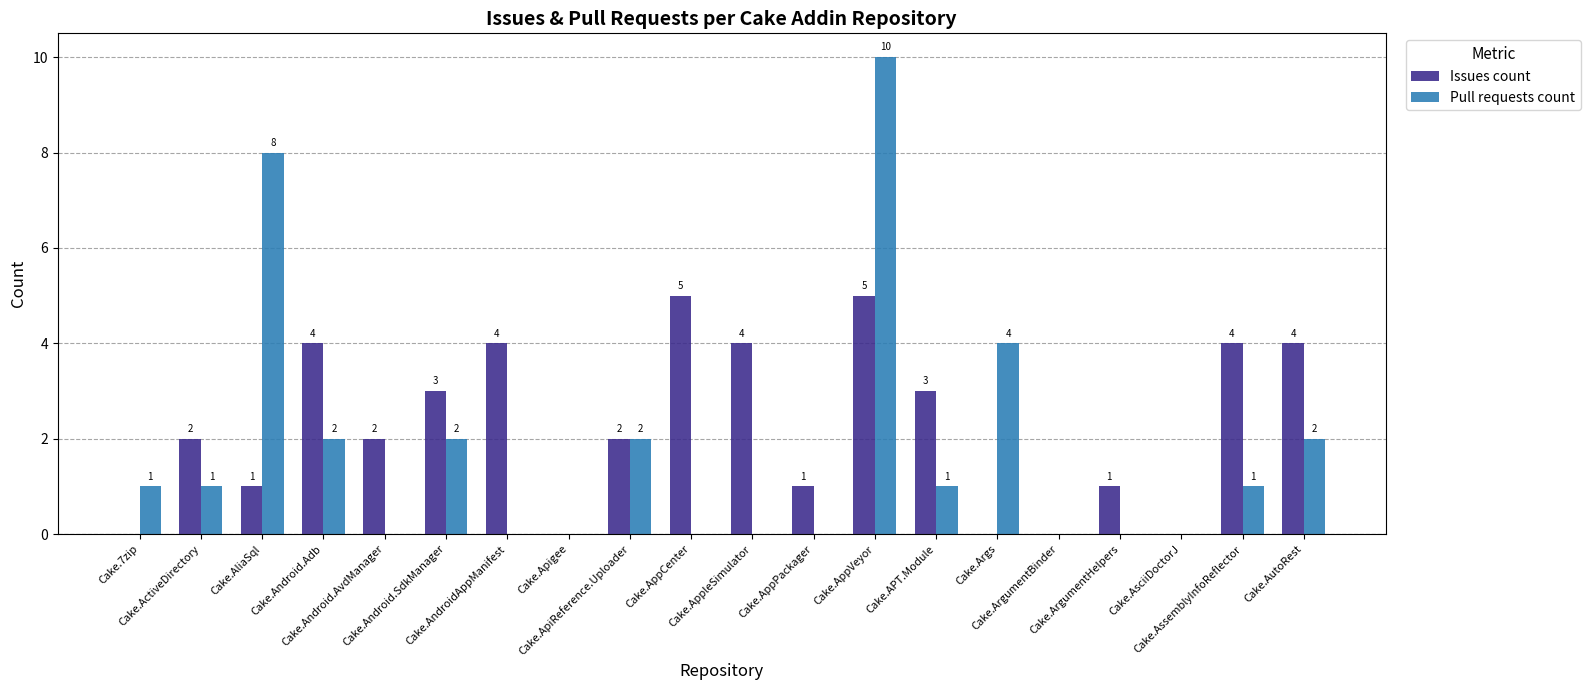

Which series has the largest total across all categories?

Issues count